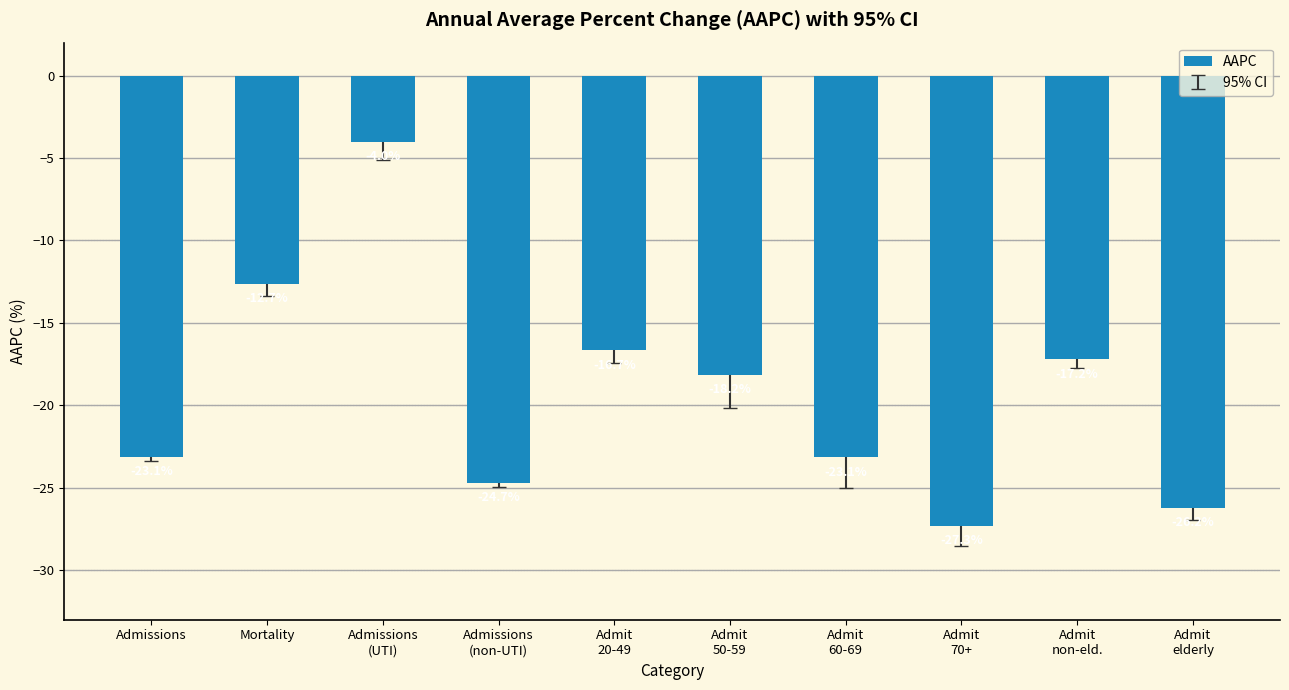

How many series are shown in this chart?

1